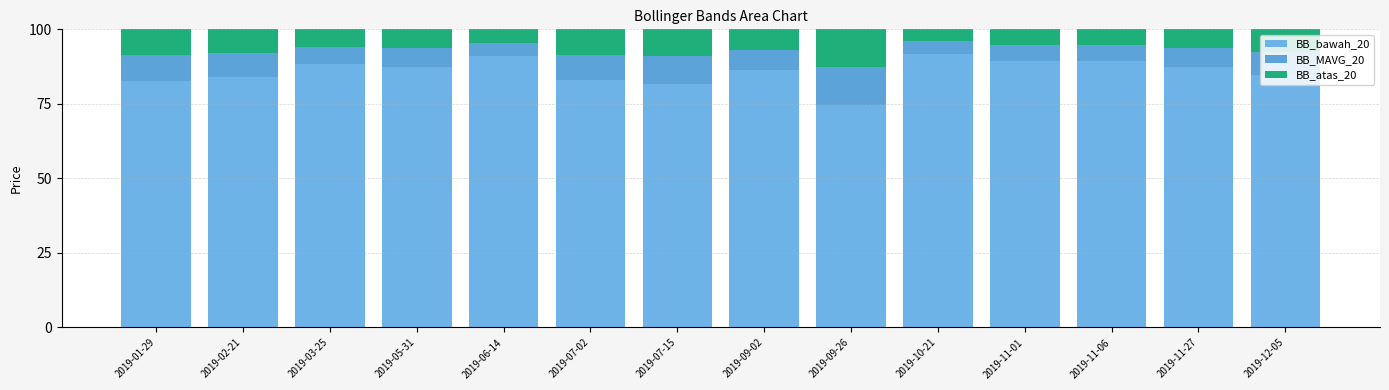

The value of BB_MAVG_20 at 2019-11-01 is 2.3. True or false?

False